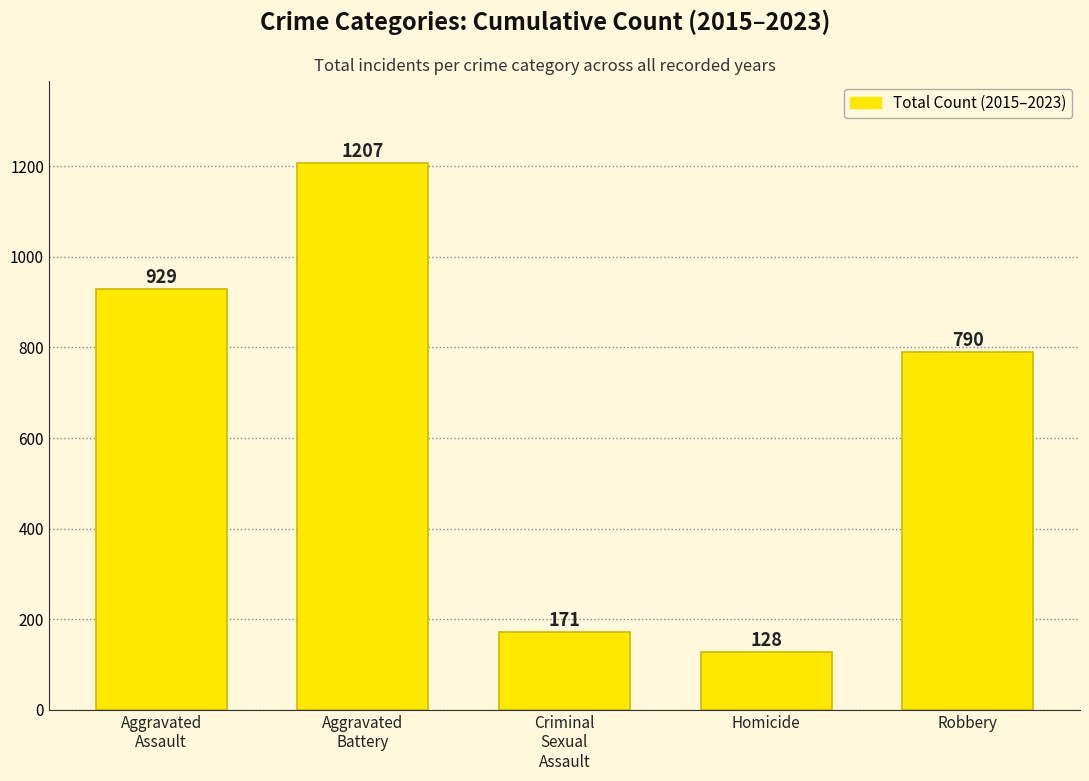

What is the ratio of the value at Aggravated
Battery to the value at Homicide?

9.4